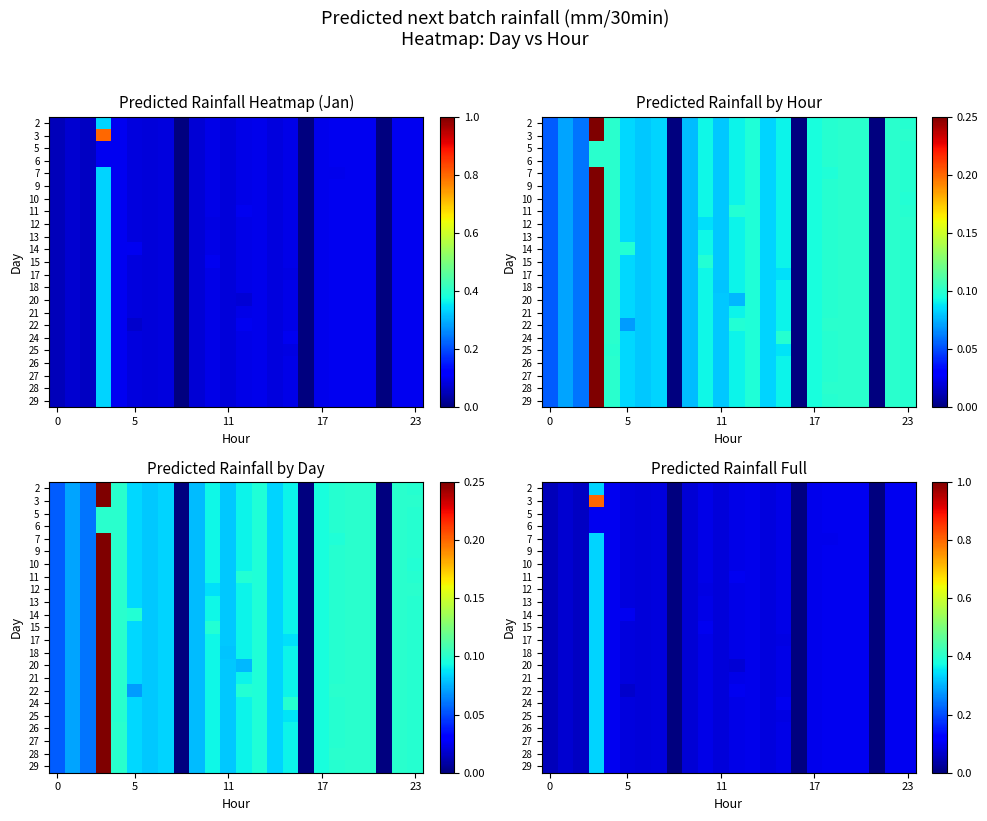

What is the maximum value for 25?

0.3